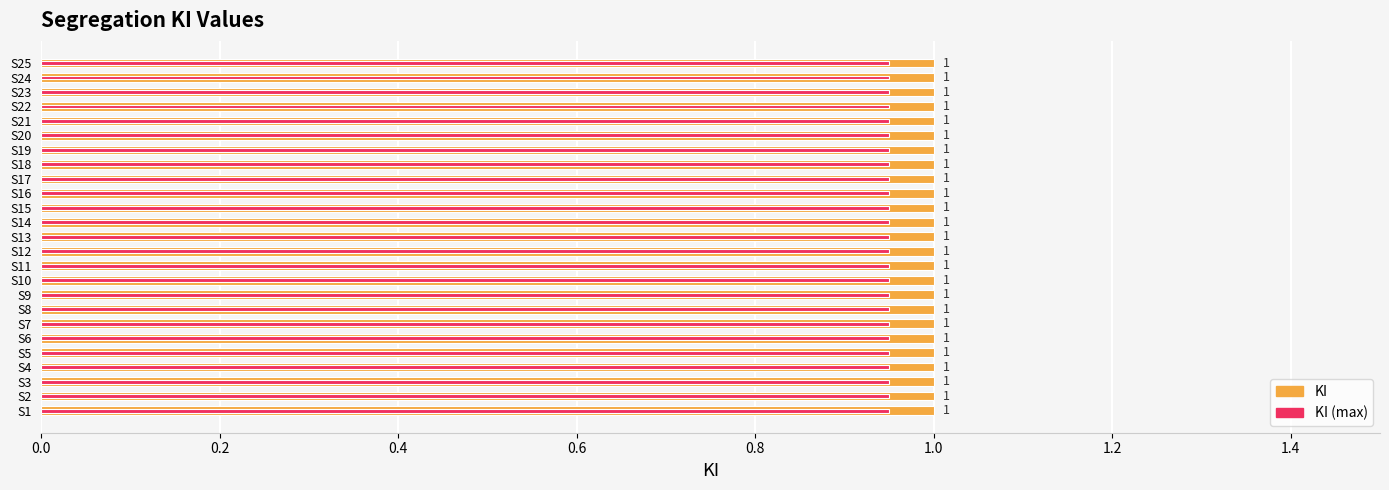

List the series in order of their peak value, highest first.

KI, KI (max)